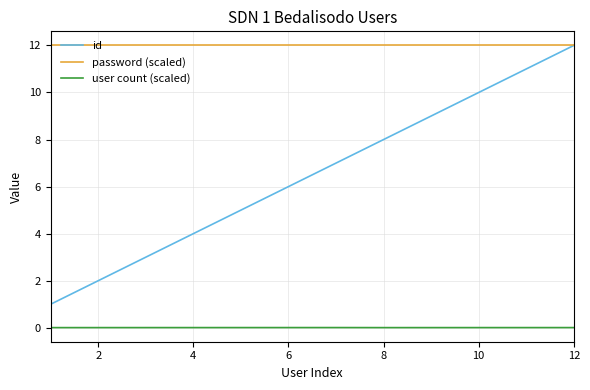

True or false: user count (scaled) and password (scaled) intersect in this chart.

False